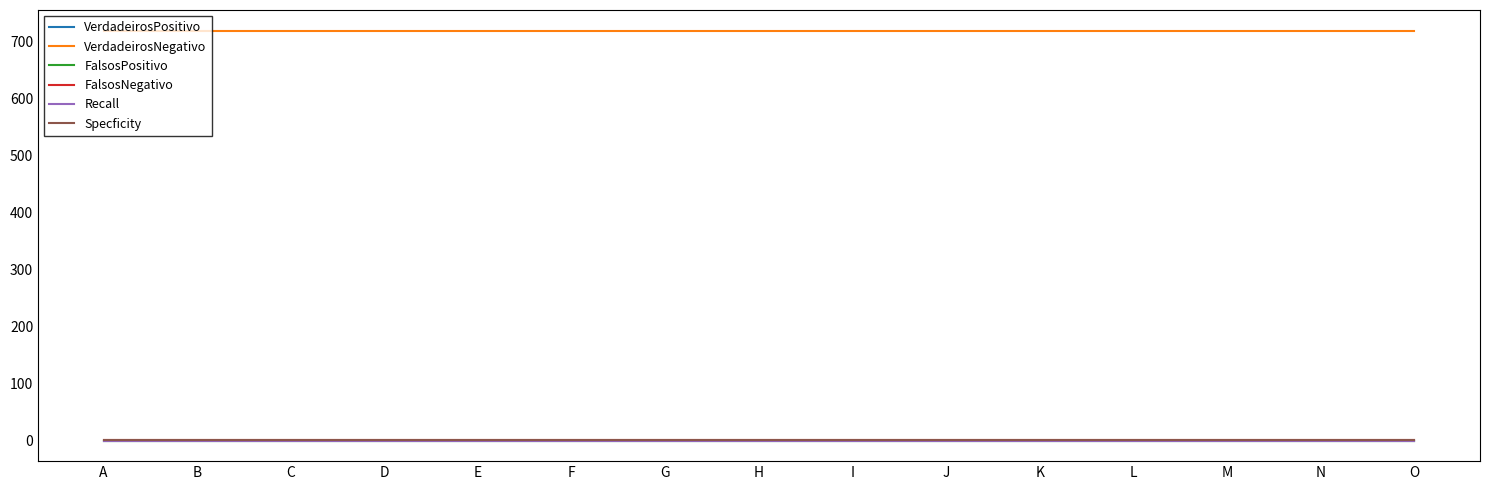

What is the lowest value of the Specficity series?

1